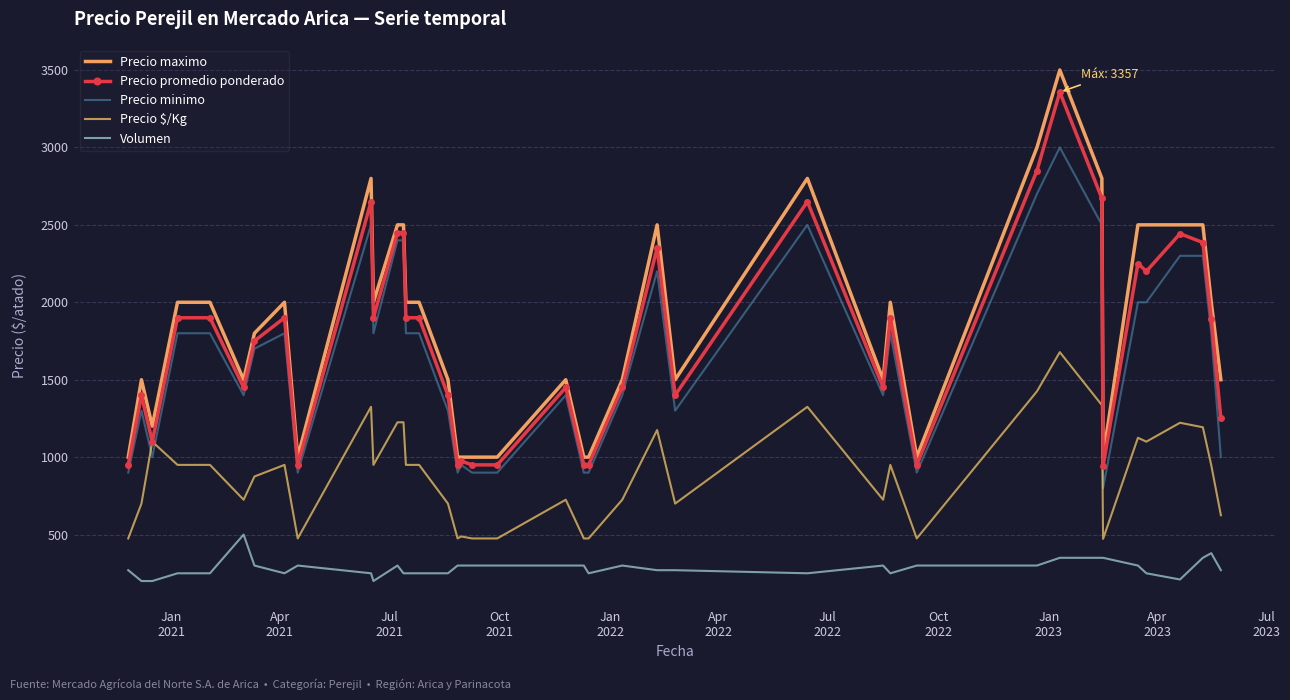

True or false: Precio $/Kg and Precio minimo cross at least once.

True